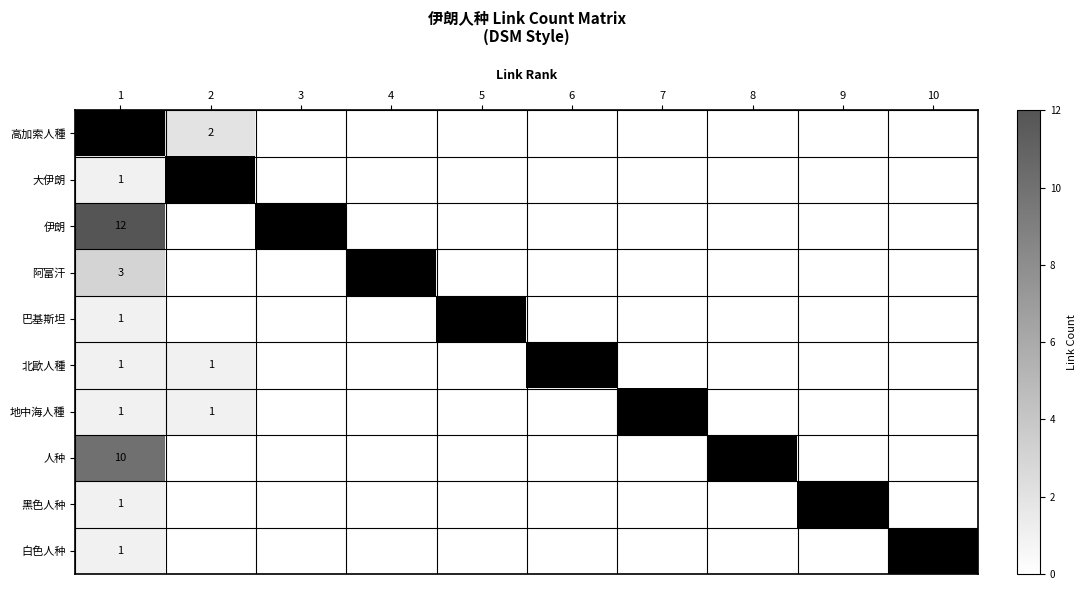

What is the average value of the 大伊朗 series?

1